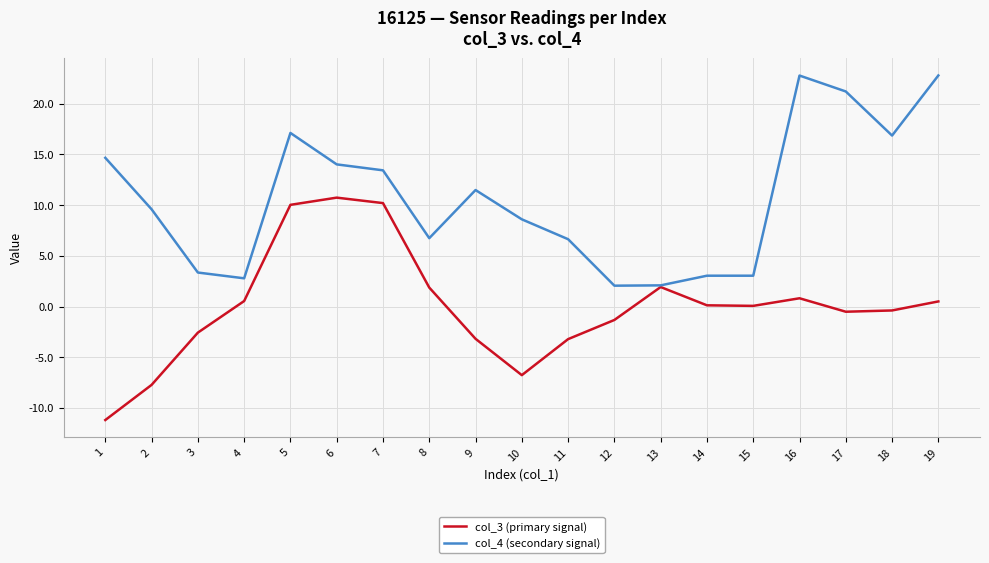

The value of col_3 (primary signal) at 8 is 1.9. True or false?

True